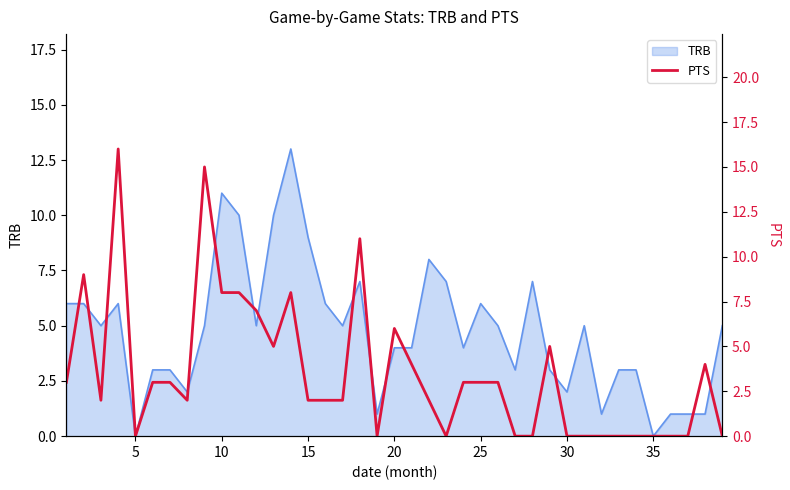

The TRB series shows 0 at 35. True or false?

True